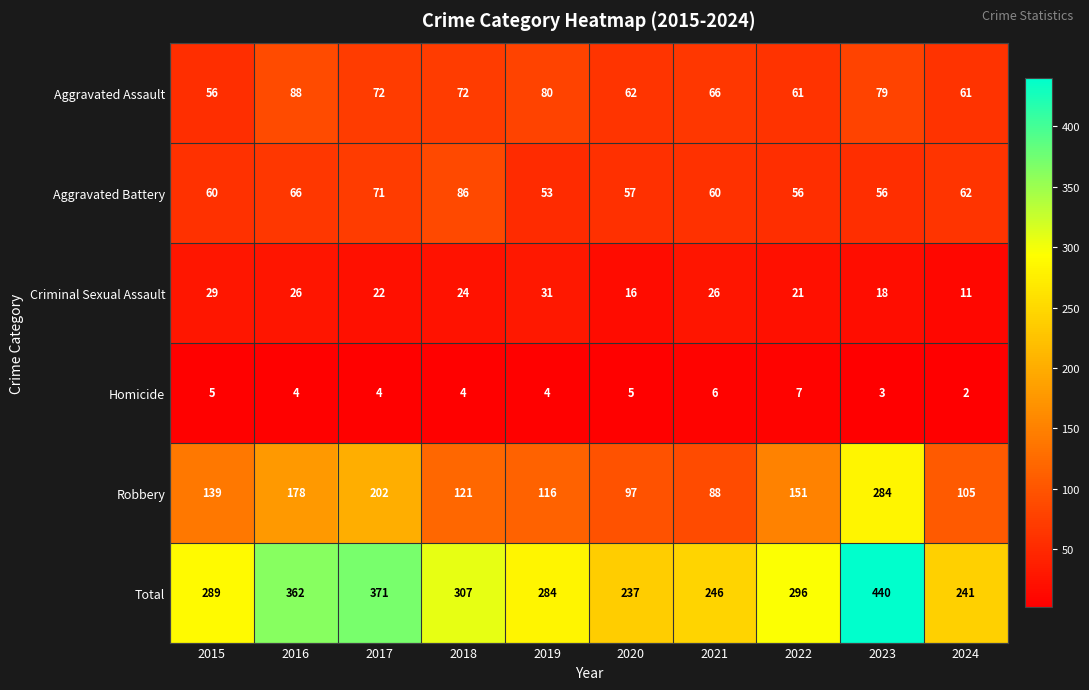

Which label corresponds to the largest value in the chart?

2023